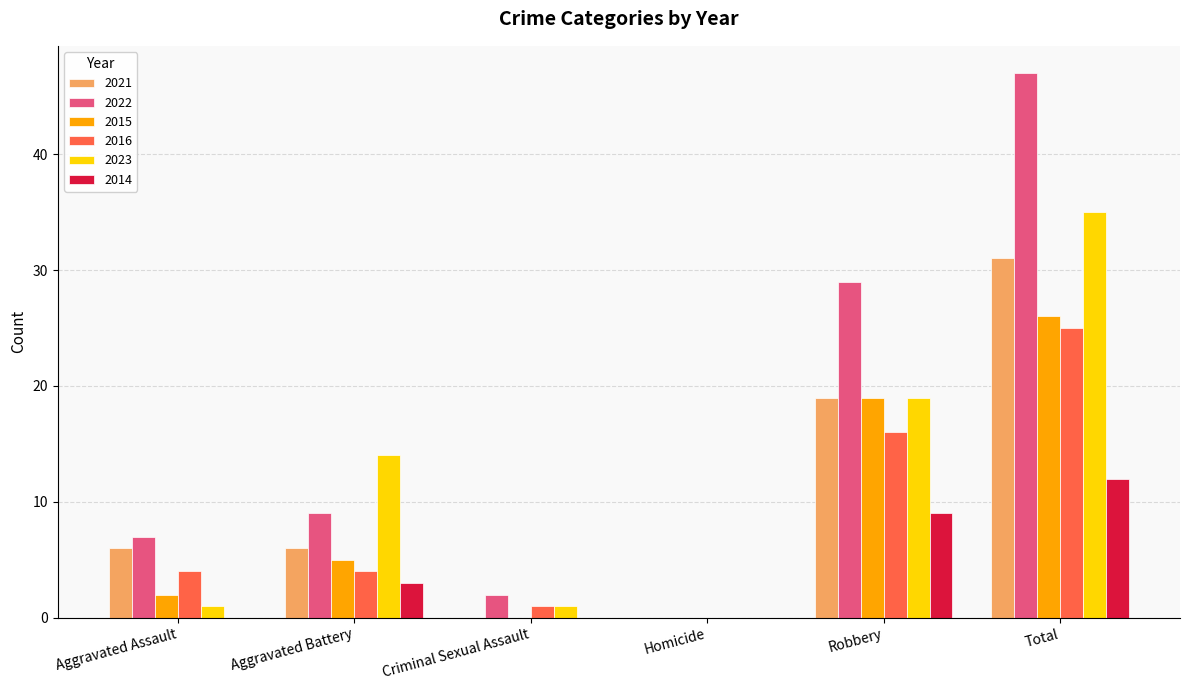

What is the sum of all 2015 values?

52